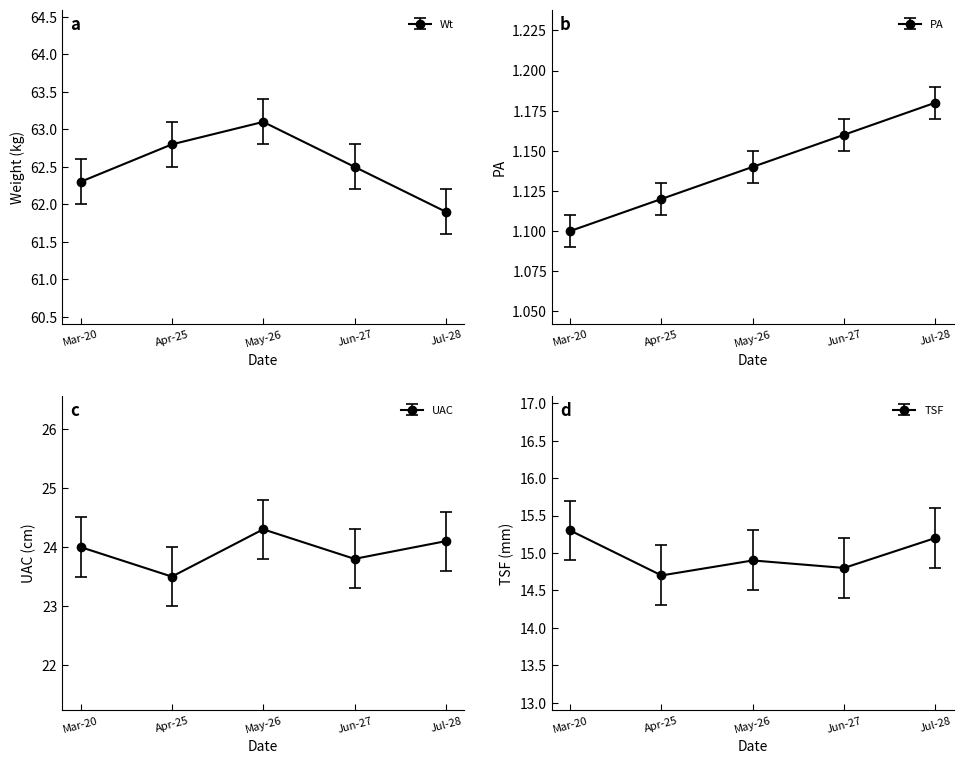

Which category has the lowest value across all series?

Mar-20